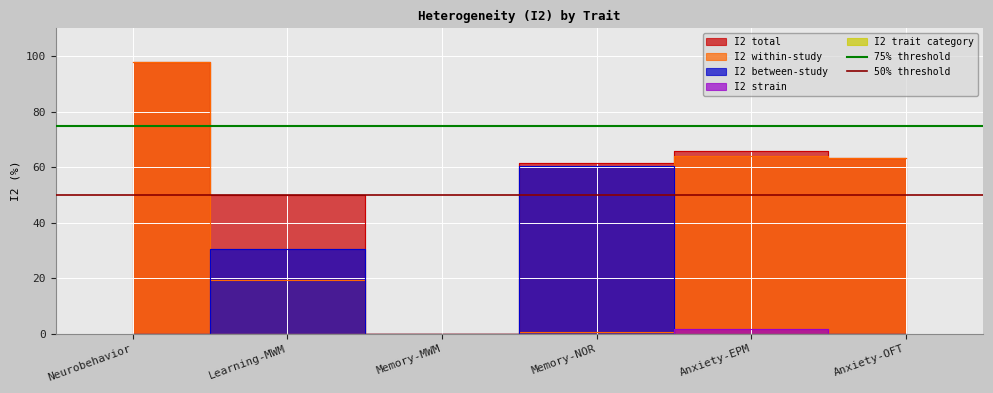

Is the value of 75% threshold at Learning-MWM greater than the value of 50% threshold at Neurobehavior?

Yes